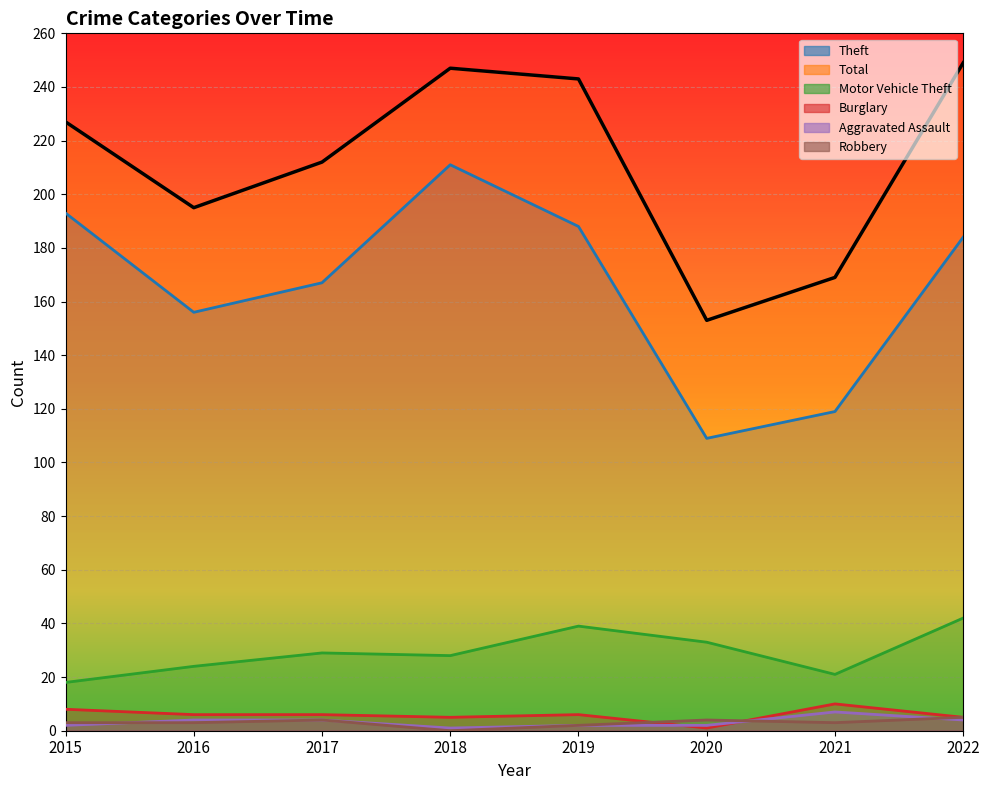

How many distinct data groups are displayed?

6